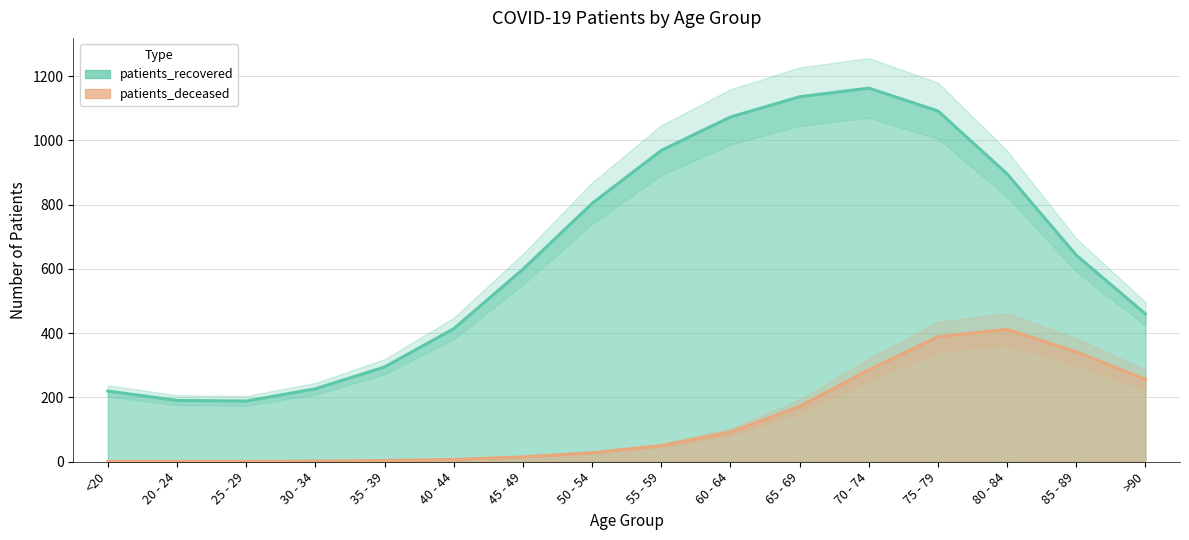

Rank the series by their average value, from lowest to highest.

patients_deceased, patients_recovered